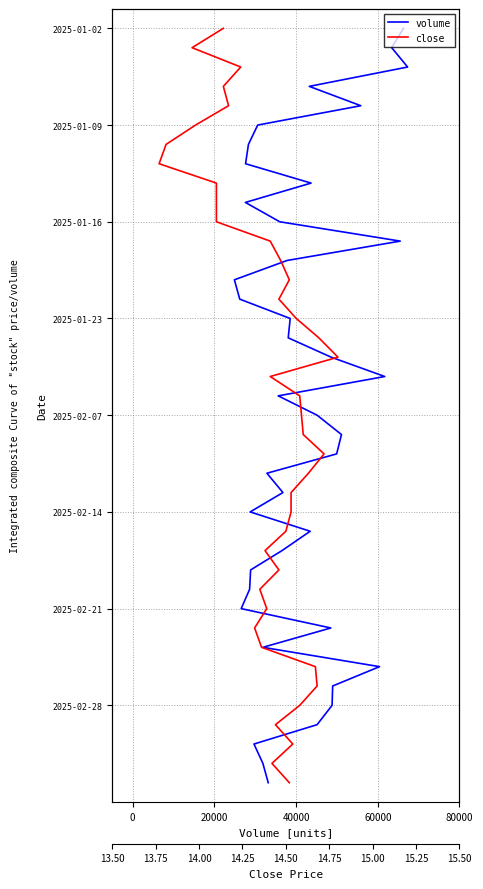

The close series shows 10 at 22. True or false?

False